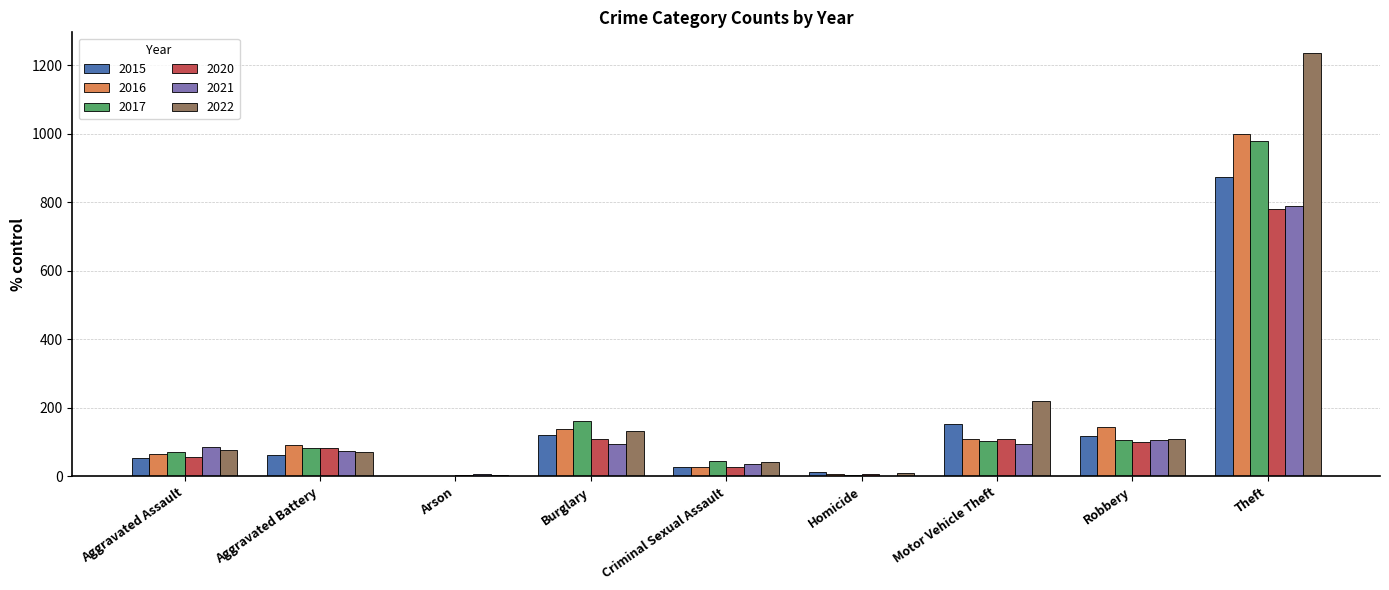

The 2022 series shows 4 at Arson. True or false?

True